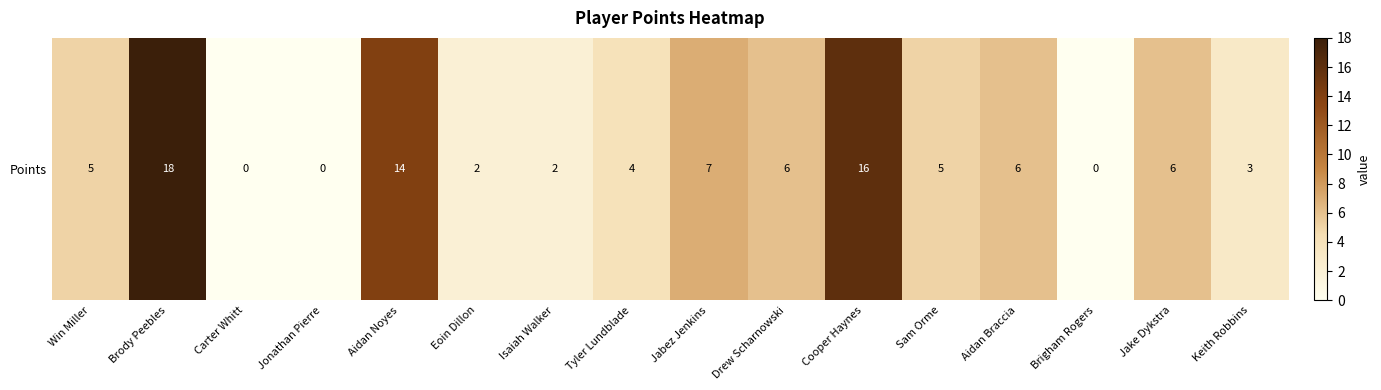

What is the difference between the maximum and minimum values?

18